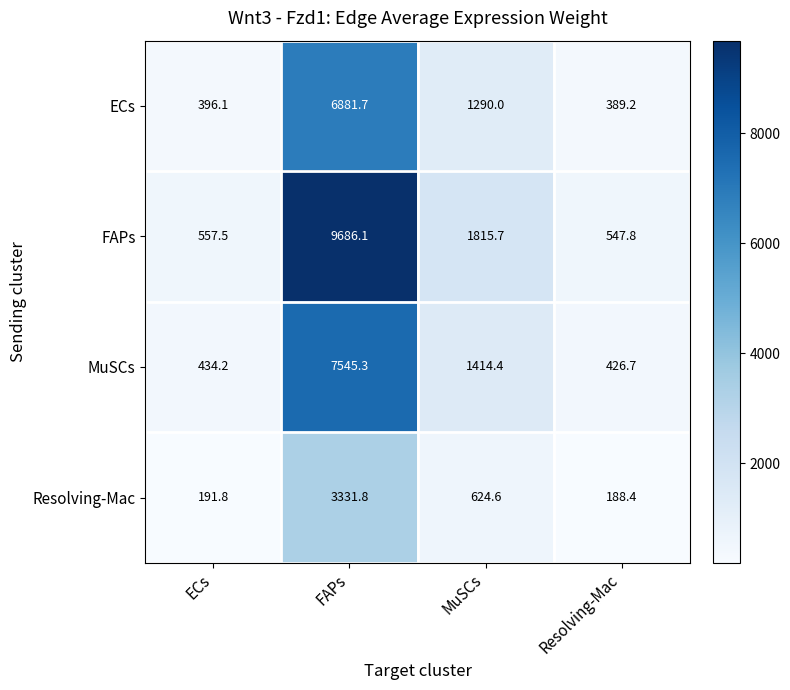

The Resolving-Mac series shows 320.9 at ECs. True or false?

False